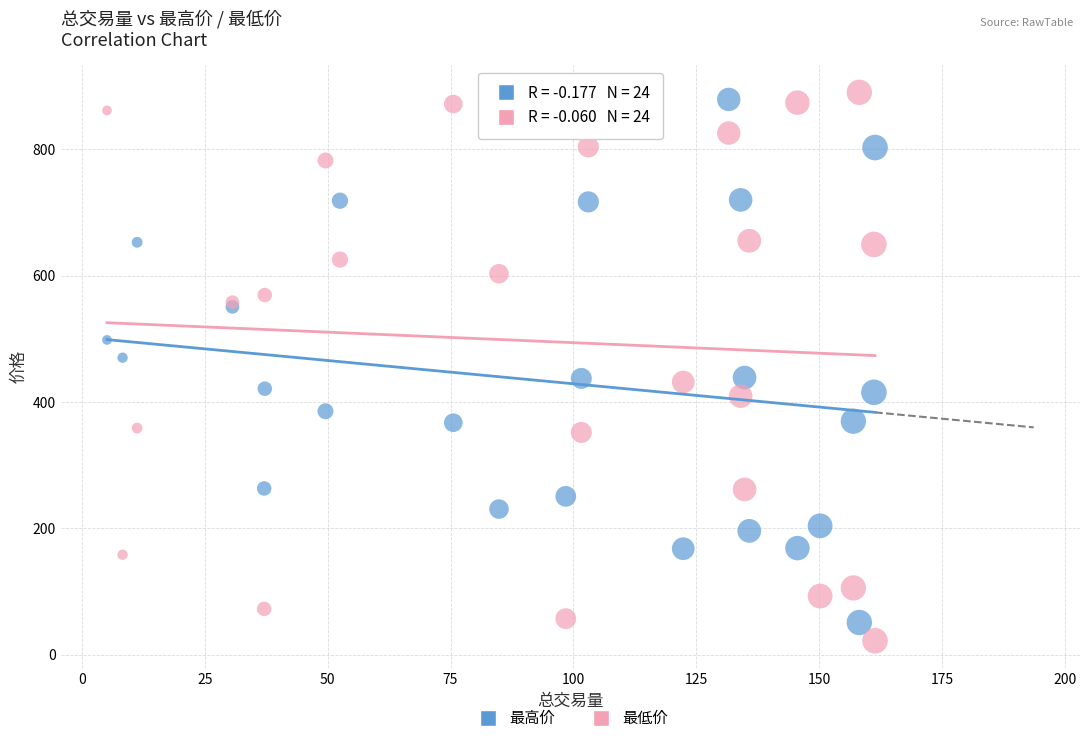

What is the X range (max minus min) for the scatter plot?

156.3